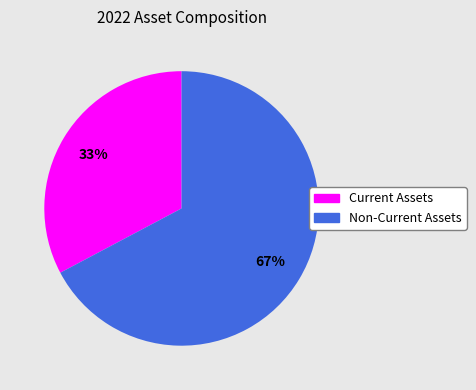

How many slices are in this pie chart?

2